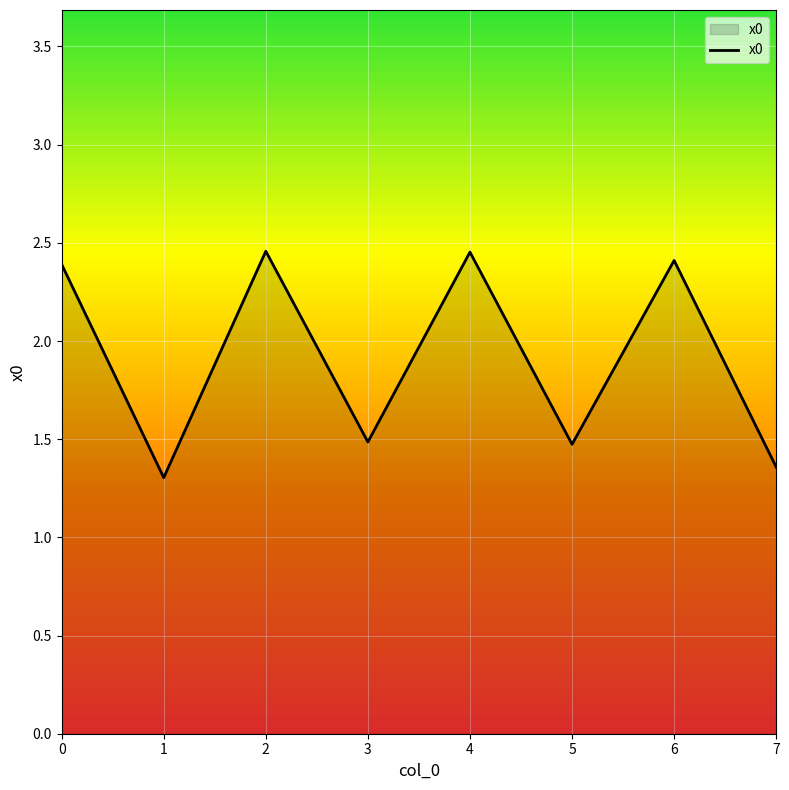

What is the ratio of the value at 2 to the value at 3?

1.7